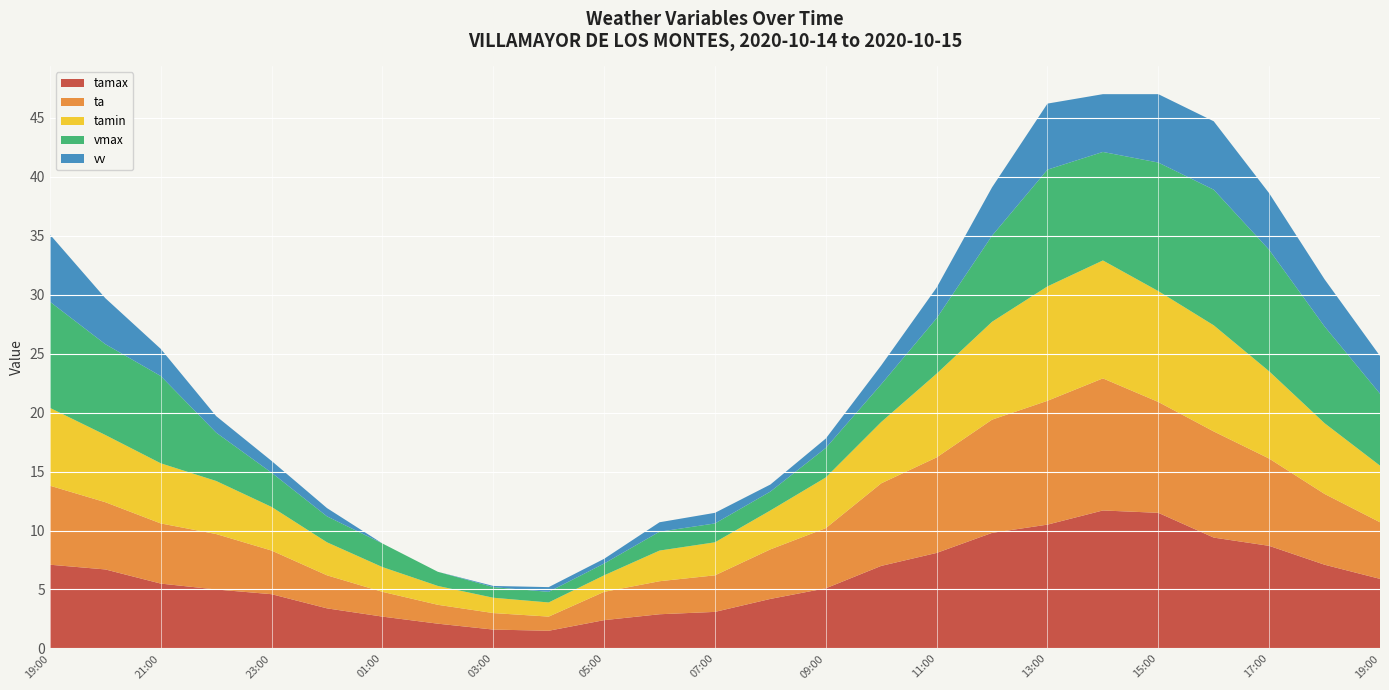

Reading left to right, transcribe all the data shown in this chart.

tamax: 2020-10-14 19:00=7.1	2020-10-14 20:00=6.7	2020-10-14 21:00=5.5	2020-10-14 22:00=5.0	2020-10-14 23:00=4.6	2020-10-15 00:00=3.4	2020-10-15 01:00=2.7	2020-10-15 02:00=2.1	2020-10-15 03:00=1.6	2020-10-15 04:00=1.5	2020-10-15 05:00=2.4	2020-10-15 06:00=2.9	2020-10-15 07:00=3.1	2020-10-15 08:00=4.2	2020-10-15 09:00=5.1	2020-10-15 10:00=7.0	2020-10-15 11:00=8.1	2020-10-15 12:00=9.8	2020-10-15 13:00=10.5	2020-10-15 14:00=11.7	2020-10-15 15:00=11.5	2020-10-15 16:00=9.4	2020-10-15 17:00=8.7	2020-10-15 18:00=7.1	2020-10-15 19:00=5.9
ta: 2020-10-14 19:00=6.7	2020-10-14 20:00=5.7	2020-10-14 21:00=5.1	2020-10-14 22:00=4.7	2020-10-14 23:00=3.7	2020-10-15 00:00=2.8	2020-10-15 01:00=2.1	2020-10-15 02:00=1.6	2020-10-15 03:00=1.4	2020-10-15 04:00=1.2	2020-10-15 05:00=2.4	2020-10-15 06:00=2.8	2020-10-15 07:00=3.1	2020-10-15 08:00=4.2	2020-10-15 09:00=5.1	2020-10-15 10:00=7.0	2020-10-15 11:00=8.1	2020-10-15 12:00=9.6	2020-10-15 13:00=10.5	2020-10-15 14:00=11.2	2020-10-15 15:00=9.4	2020-10-15 16:00=9.0	2020-10-15 17:00=7.4	2020-10-15 18:00=6.0	2020-10-15 19:00=4.8
tamin: 2020-10-14 19:00=6.6	2020-10-14 20:00=5.7	2020-10-14 21:00=5.1	2020-10-14 22:00=4.5	2020-10-14 23:00=3.7	2020-10-15 00:00=2.8	2020-10-15 01:00=2.1	2020-10-15 02:00=1.6	2020-10-15 03:00=1.3	2020-10-15 04:00=1.2	2020-10-15 05:00=1.4	2020-10-15 06:00=2.6	2020-10-15 07:00=2.8	2020-10-15 08:00=3.3	2020-10-15 09:00=4.3	2020-10-15 10:00=5.2	2020-10-15 11:00=7.1	2020-10-15 12:00=8.3	2020-10-15 13:00=9.7	2020-10-15 14:00=10.0	2020-10-15 15:00=9.4	2020-10-15 16:00=9.0	2020-10-15 17:00=7.4	2020-10-15 18:00=6.0	2020-10-15 19:00=4.8
vmax: 2020-10-14 19:00=9.0	2020-10-14 20:00=7.7	2020-10-14 21:00=7.4	2020-10-14 22:00=4.1	2020-10-14 23:00=2.9	2020-10-15 00:00=2.2	2020-10-15 01:00=2.0	2020-10-15 02:00=1.2	2020-10-15 03:00=0.9	2020-10-15 04:00=0.9	2020-10-15 05:00=1.0	2020-10-15 06:00=1.6	2020-10-15 07:00=1.6	2020-10-15 08:00=1.6	2020-10-15 09:00=2.5	2020-10-15 10:00=3.2	2020-10-15 11:00=4.7	2020-10-15 12:00=7.3	2020-10-15 13:00=9.9	2020-10-15 14:00=9.2	2020-10-15 15:00=10.9	2020-10-15 16:00=11.5	2020-10-15 17:00=10.3	2020-10-15 18:00=8.2	2020-10-15 19:00=6.1
vv: 2020-10-14 19:00=5.7	2020-10-14 20:00=3.9	2020-10-14 21:00=2.3	2020-10-14 22:00=1.4	2020-10-14 23:00=1.0	2020-10-15 00:00=0.7	2020-10-15 01:00=0.0	2020-10-15 02:00=0.0	2020-10-15 03:00=0.1	2020-10-15 04:00=0.4	2020-10-15 05:00=0.4	2020-10-15 06:00=0.8	2020-10-15 07:00=0.9	2020-10-15 08:00=0.6	2020-10-15 09:00=0.8	2020-10-15 10:00=1.6	2020-10-15 11:00=2.6	2020-10-15 12:00=4.1	2020-10-15 13:00=5.6	2020-10-15 14:00=4.9	2020-10-15 15:00=5.8	2020-10-15 16:00=5.8	2020-10-15 17:00=4.8	2020-10-15 18:00=4.0	2020-10-15 19:00=3.2